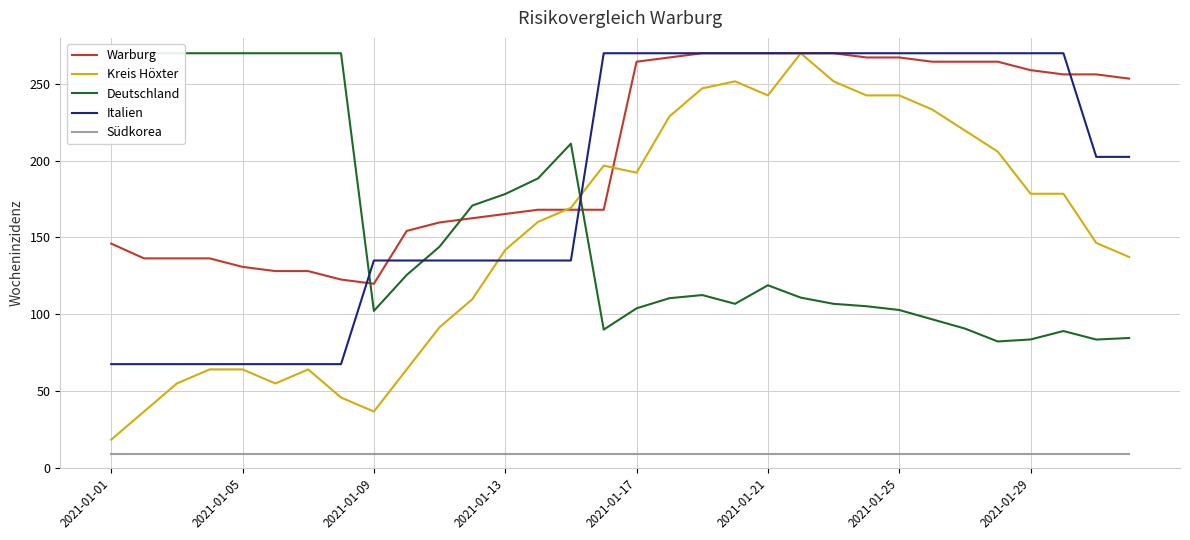

Is it true that Südkorea equals 9.2 at 2021-01-05?

True